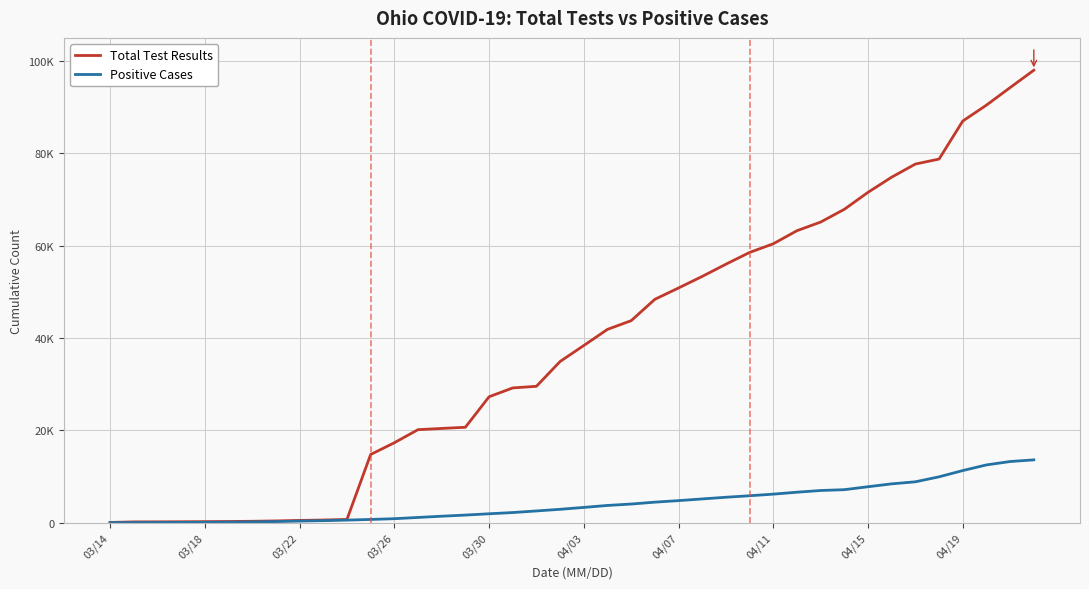

What are all the series names shown in the legend?

Total Test Results, Positive Cases